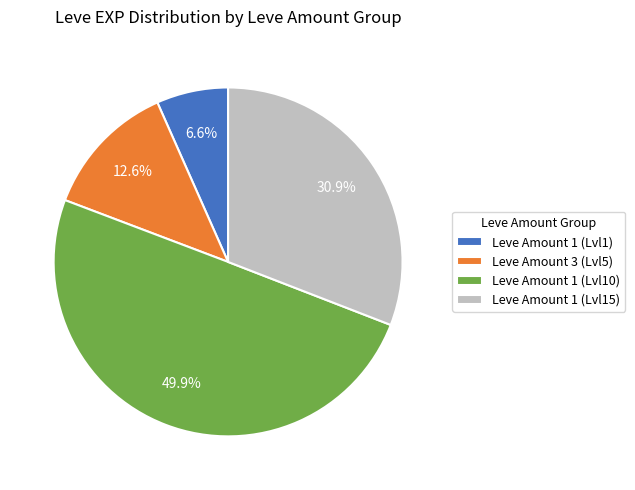

Rank the categories by value from highest to lowest.

Leve Amount 1 (Lvl10), Leve Amount 1 (Lvl15), Leve Amount 3 (Lvl5), Leve Amount 1 (Lvl1)